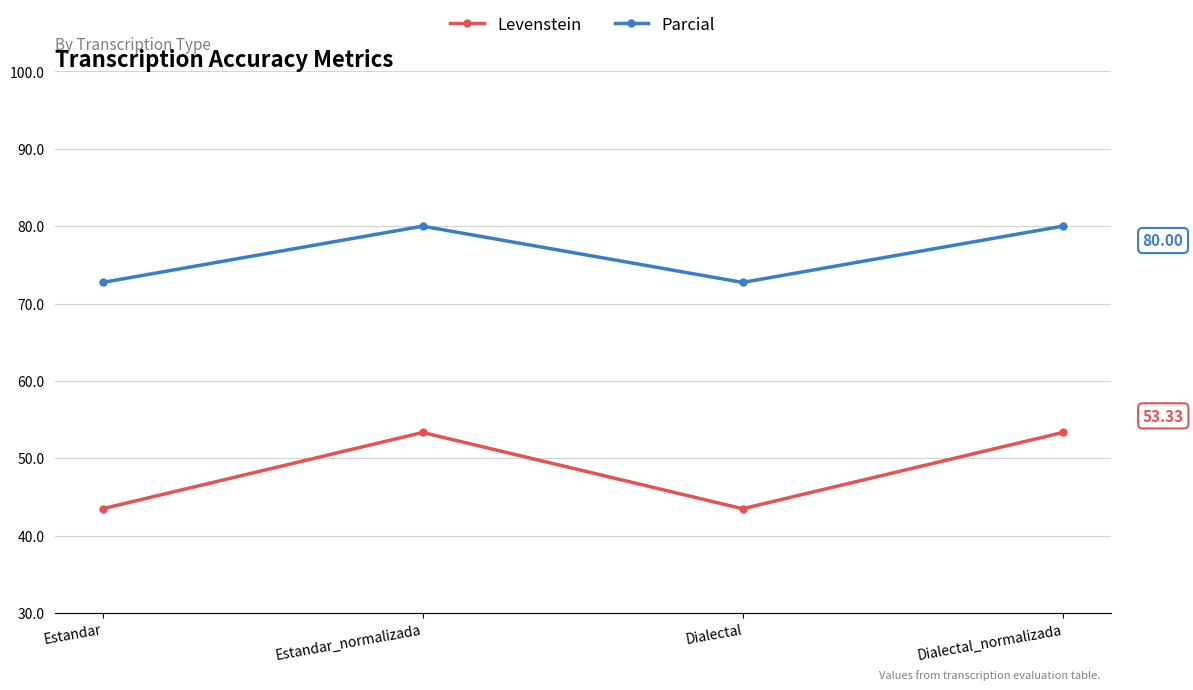

How many data points in Parcial are less than 80?

2